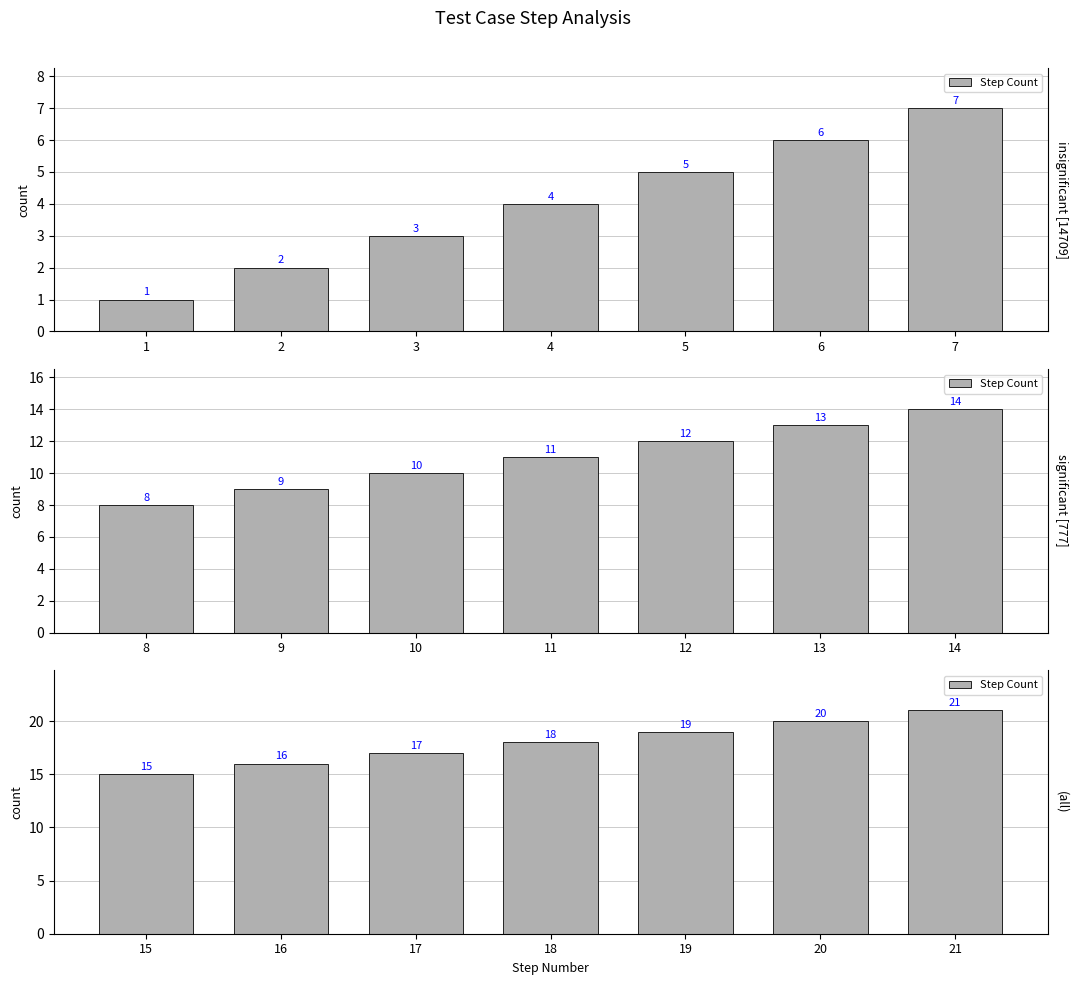

What is the average value?

18